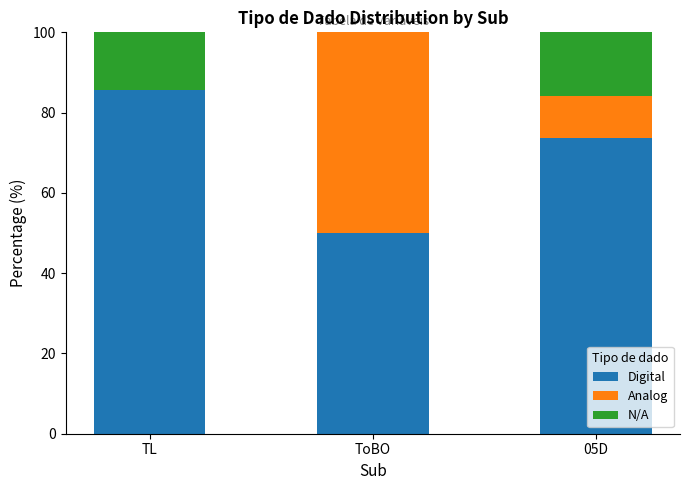

How many categories are shown in the chart?

3